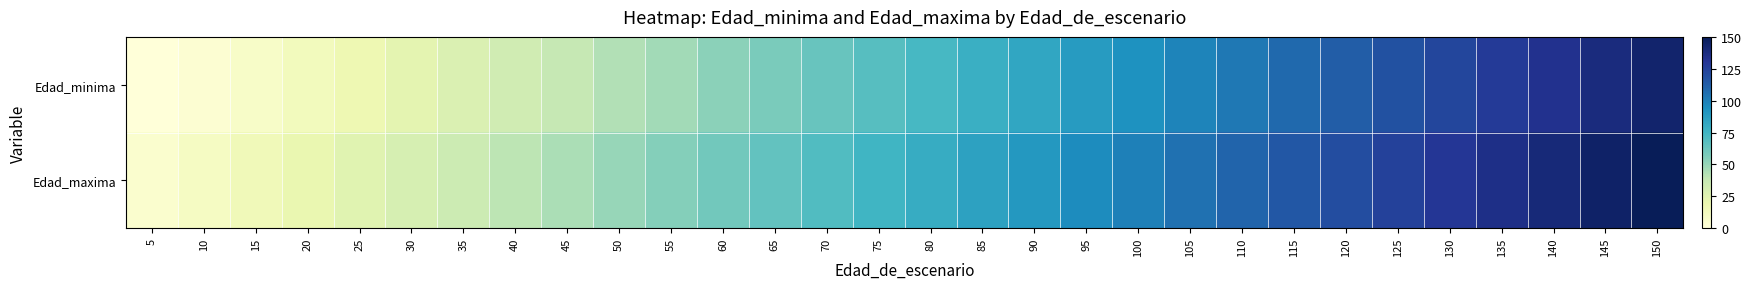

Reading right to left, list all the values displayed in this chart.

Edad_minima: 150=143	145=138	140=133	135=128	130=123	125=118	120=113	115=108	110=103	105=98	100=93	95=88	90=83	85=78	80=73	75=68	70=63	65=58	60=53	55=47	50=43	45=38	40=33	35=28	30=23	25=18	20=13	15=8	10=3	5=0
Edad_maxima: 150=150	145=145	140=140	135=135	130=130	125=125	120=120	115=115	110=110	105=105	100=100	95=95	90=90	85=85	80=80	75=75	70=70	65=65	60=60	55=55	50=50	45=45	40=40	35=35	30=30	25=25	20=20	15=15	10=10	5=5